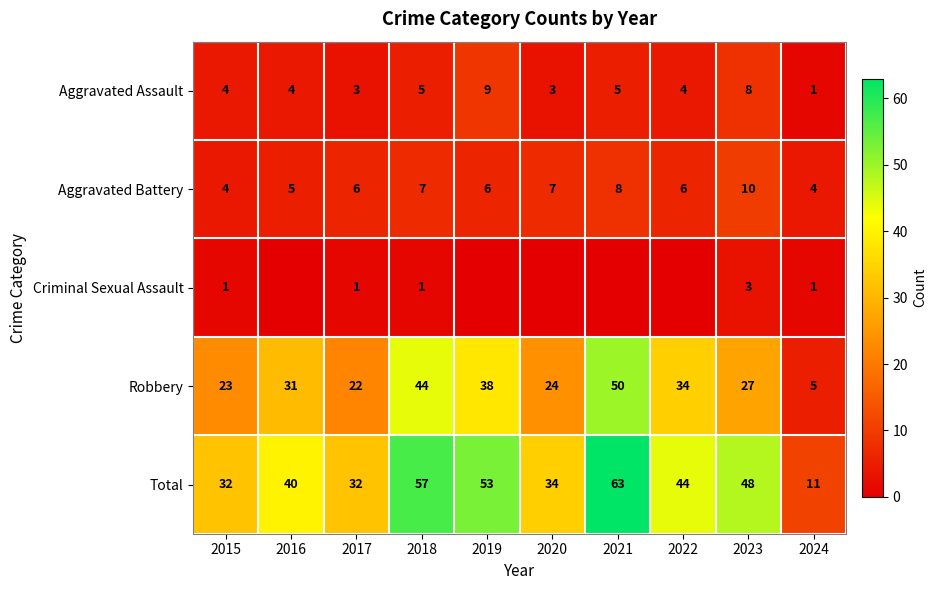

Which label corresponds to the smallest value in the chart?

2016